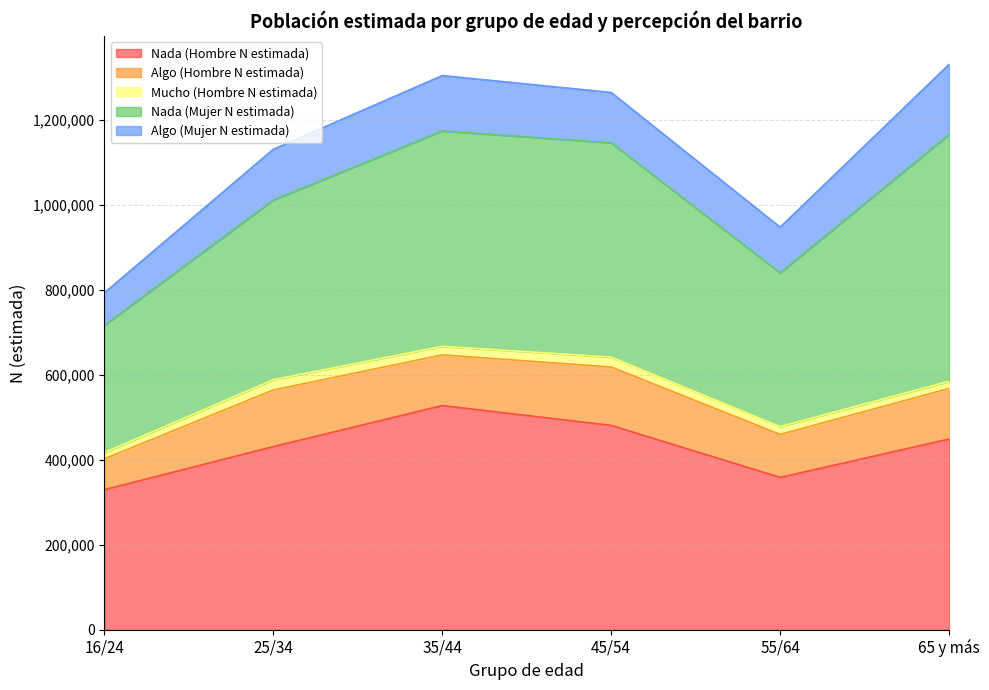

True or false: Nada (Mujer N estimada) and Mucho (Hombre N estimada) intersect in this chart.

False